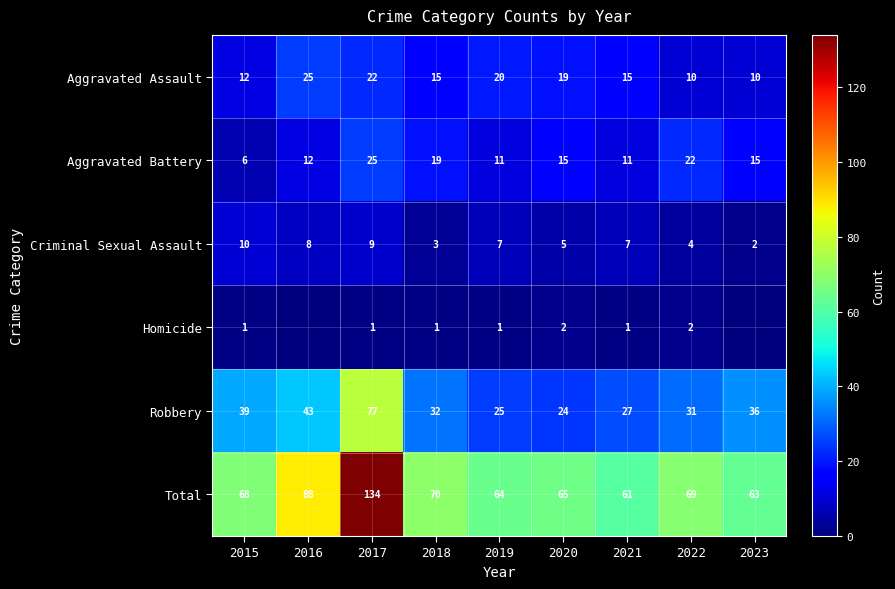

Is the value of Criminal Sexual Assault at 2019 greater than the value of Robbery at 2015?

No